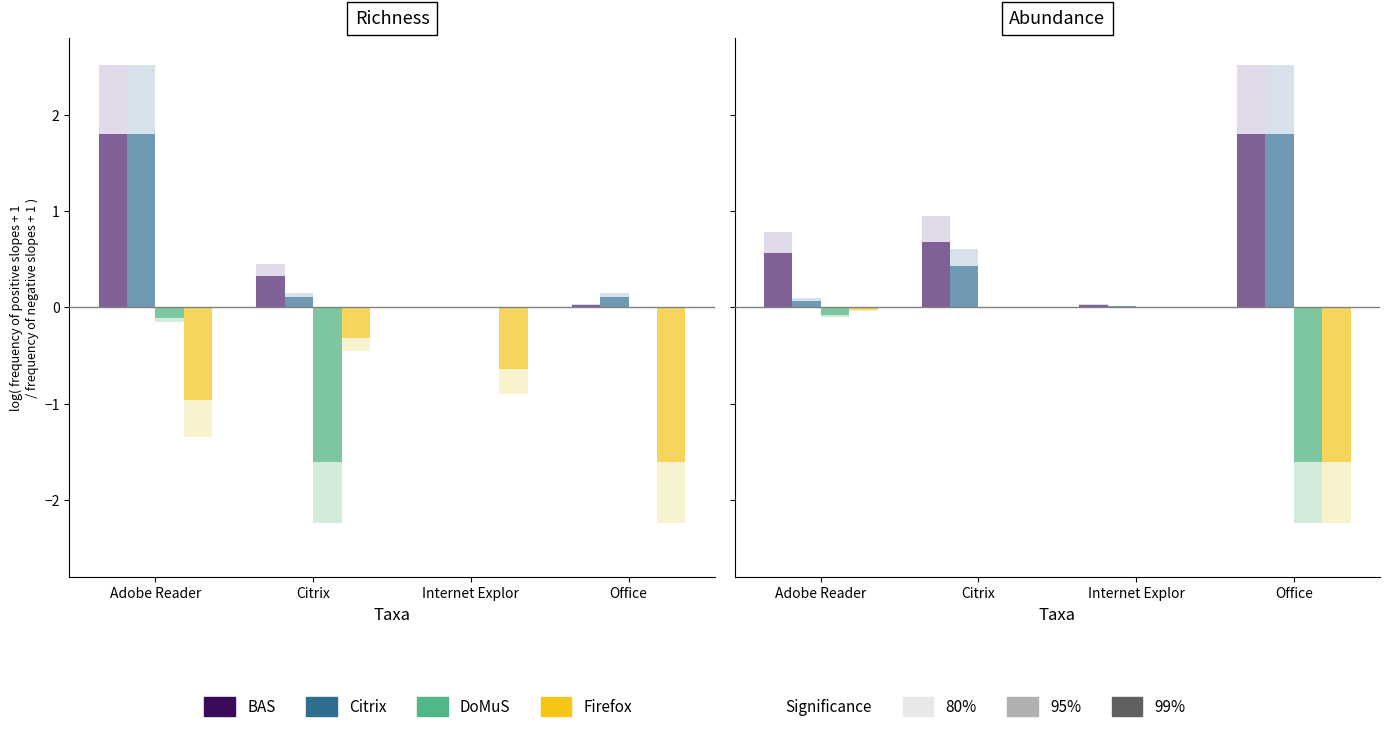

Which has a higher value, Adobe Reader or Internet Explor?

Adobe Reader